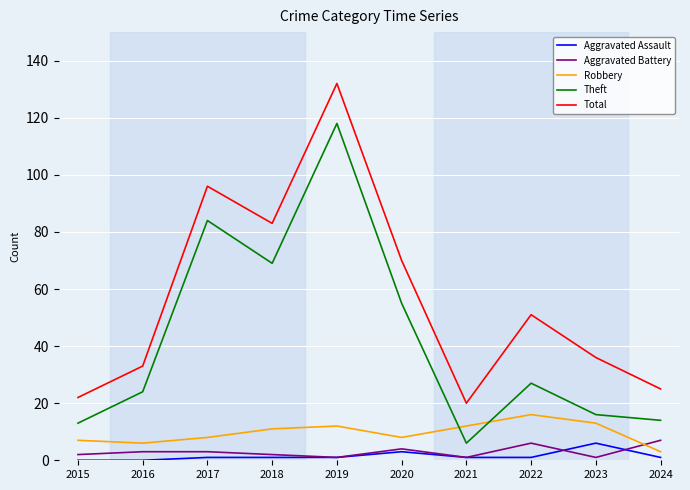

At which category is the sum across all series the highest?

2019